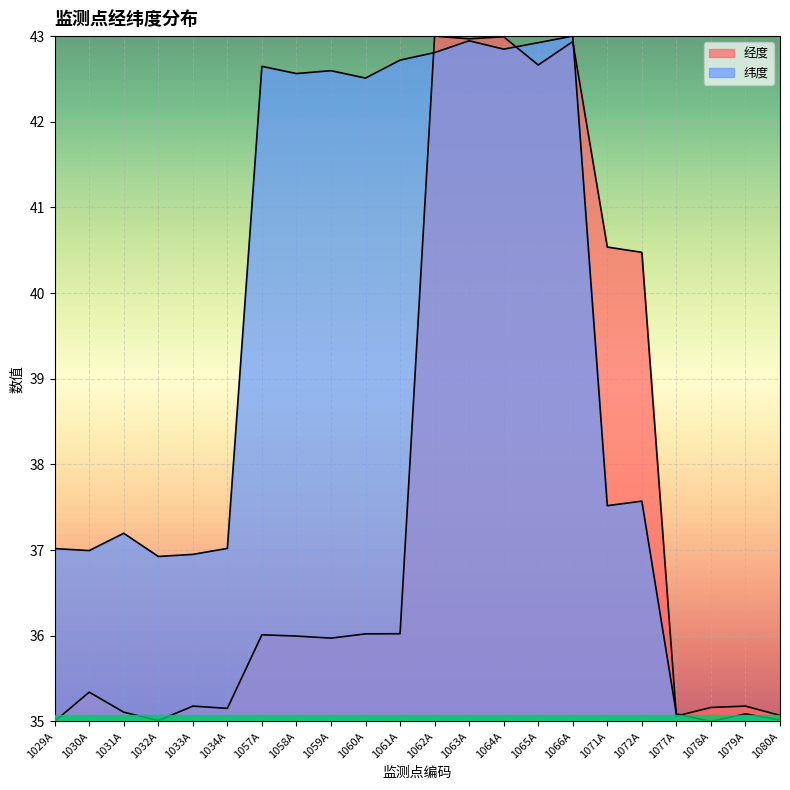

Where do 经度 and 纬度 first cross each other?

1061A and 1062A